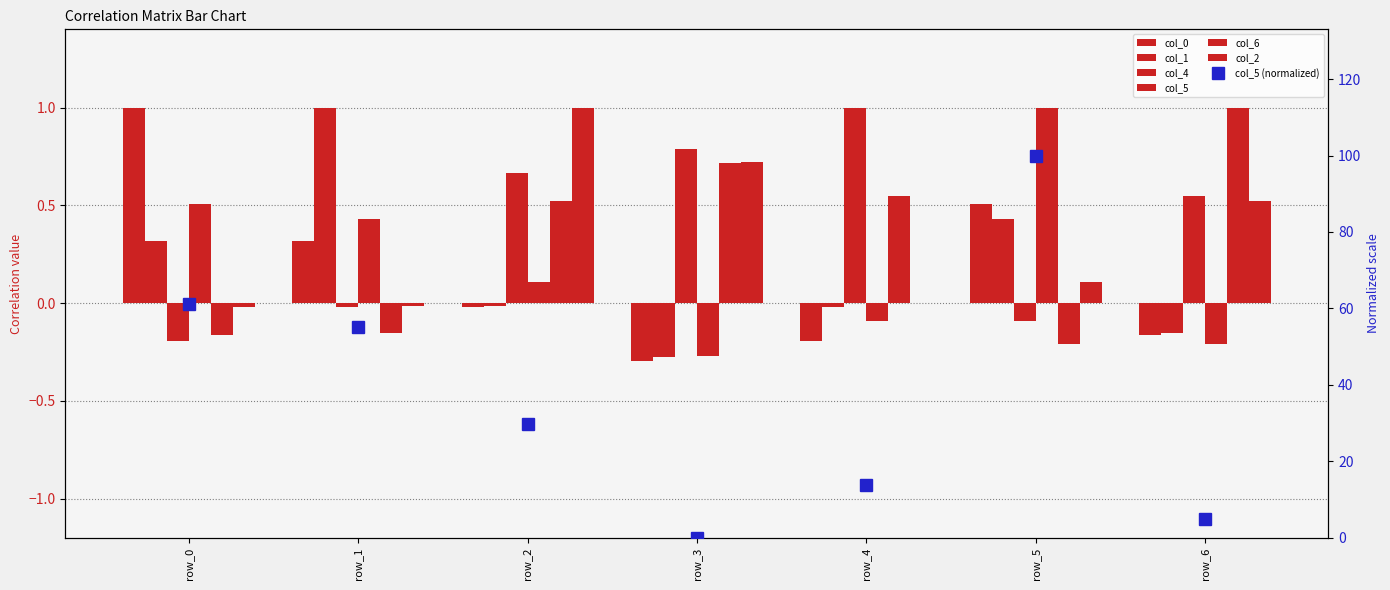

Which series has the largest total across all categories?

col_4